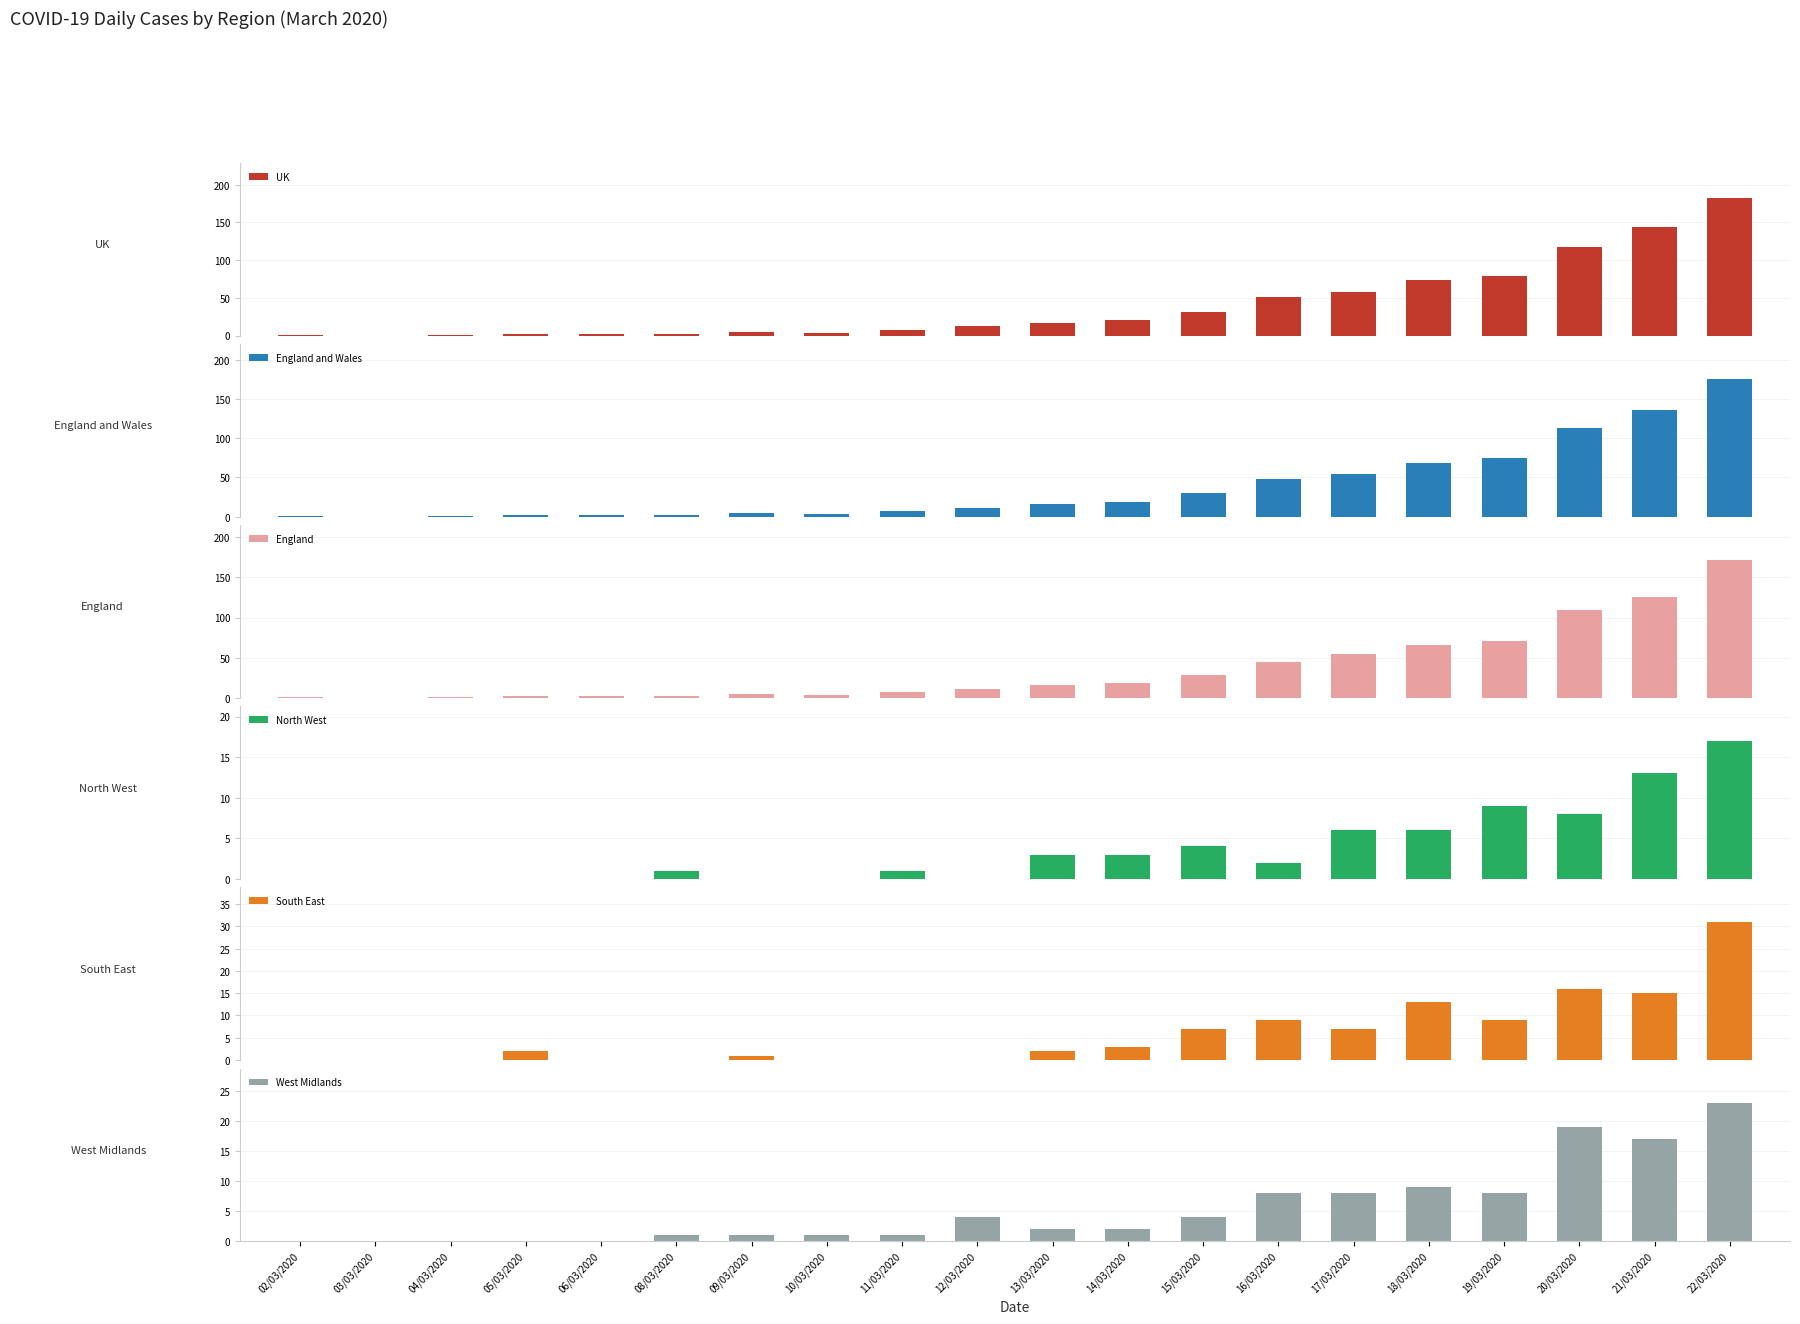

What is the average value of the England series?

37